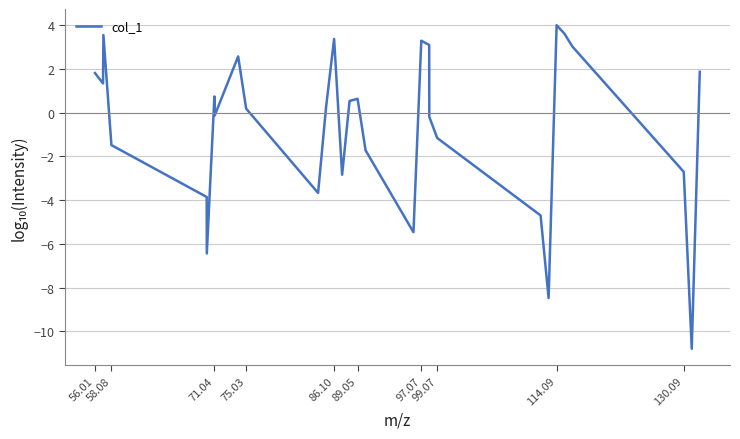

What is the difference between the maximum and minimum values?

14.8